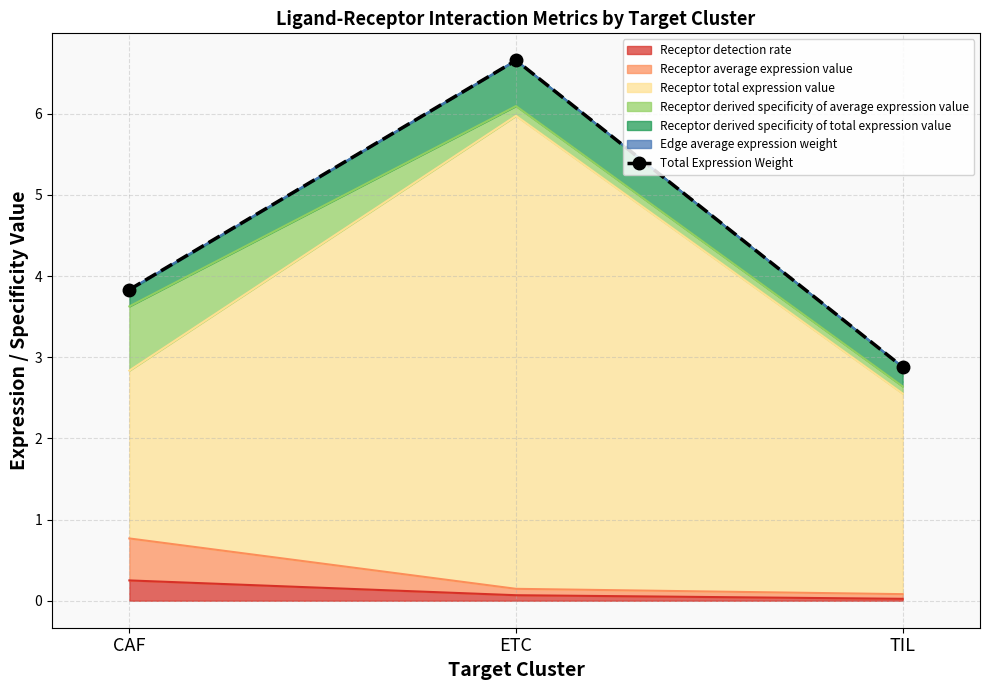

What is the smallest value displayed?

2.9